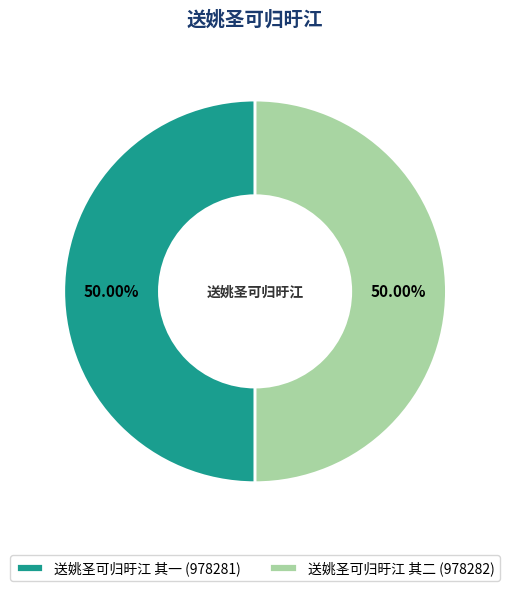

How many segments does this pie chart have?

2